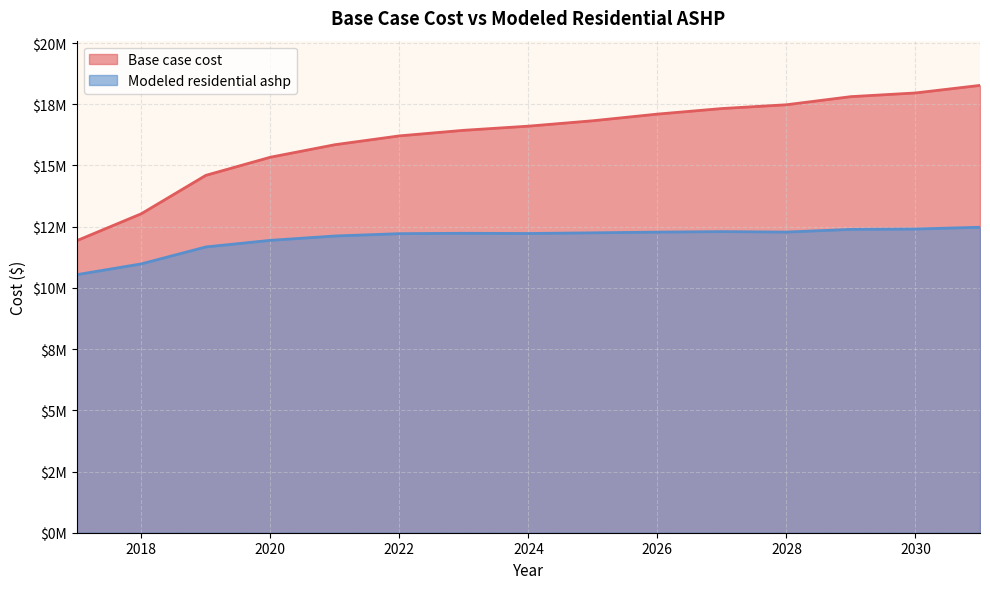

Rank the series by their maximum value, from lowest to highest.

Modeled residential ashp, Base case cost